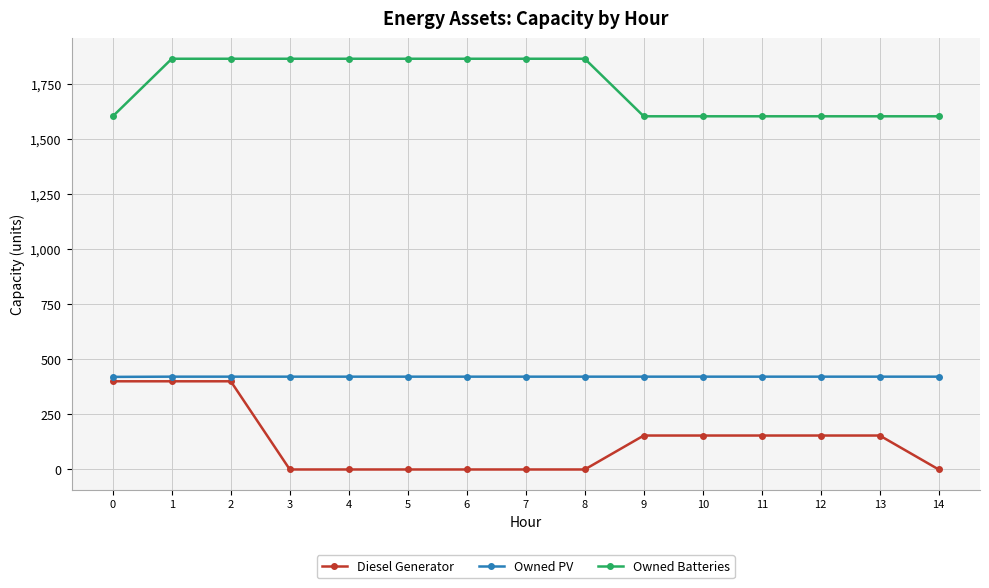

Count the number of data series in this chart.

3